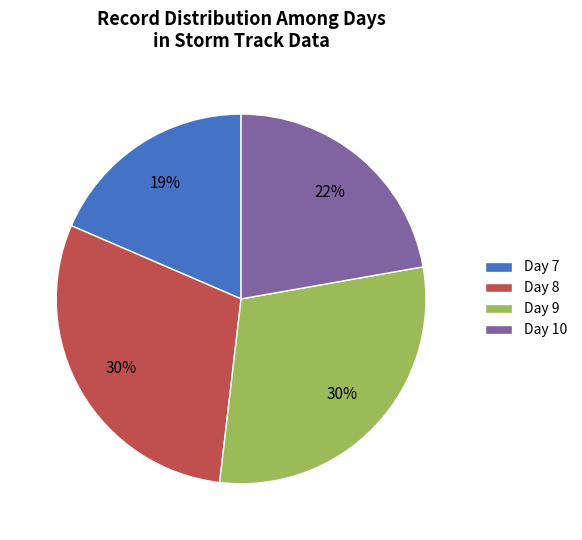

To the nearest percent, what is the difference between the largest and smallest slice percentages?

11%